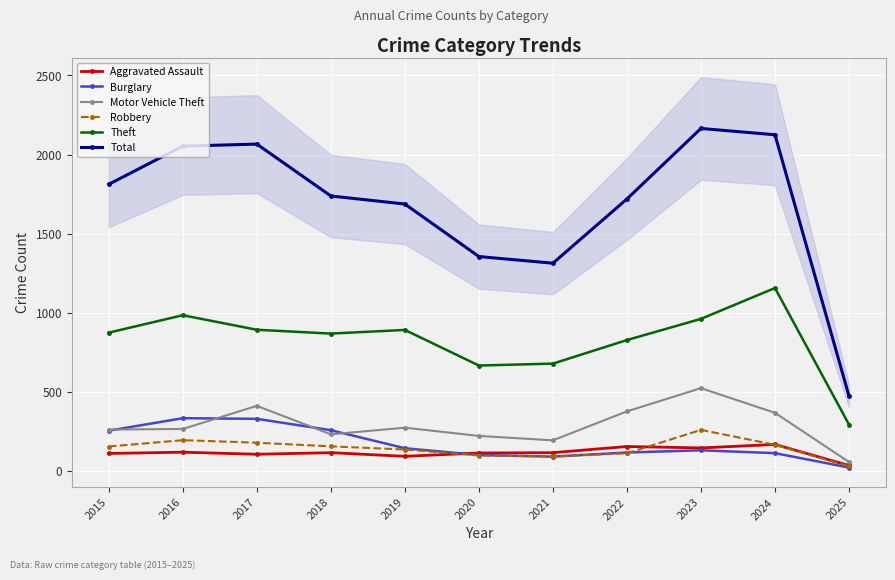

Where does the Total series first go above 1738?

2015